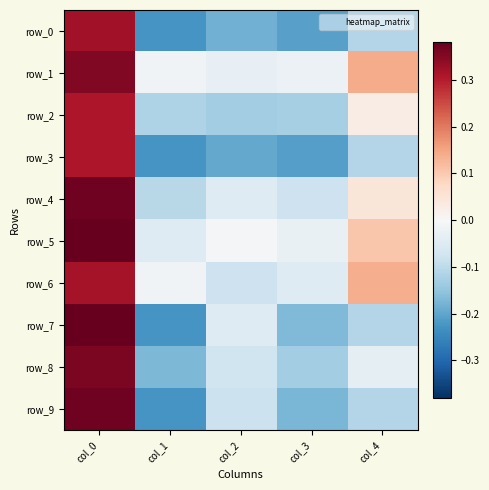

List the labels in order of row_3 value, smallest first.

col_1, col_3, col_2, col_4, col_0